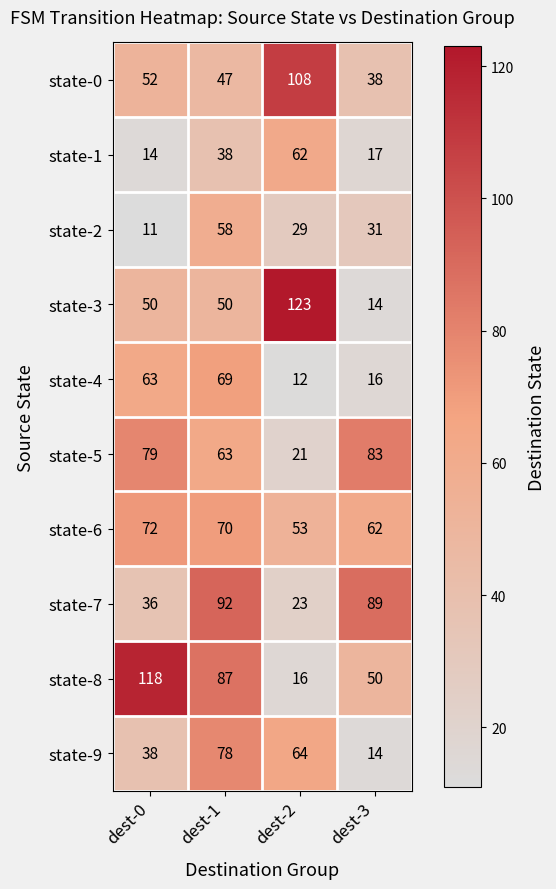

How many data points does each series have?

4